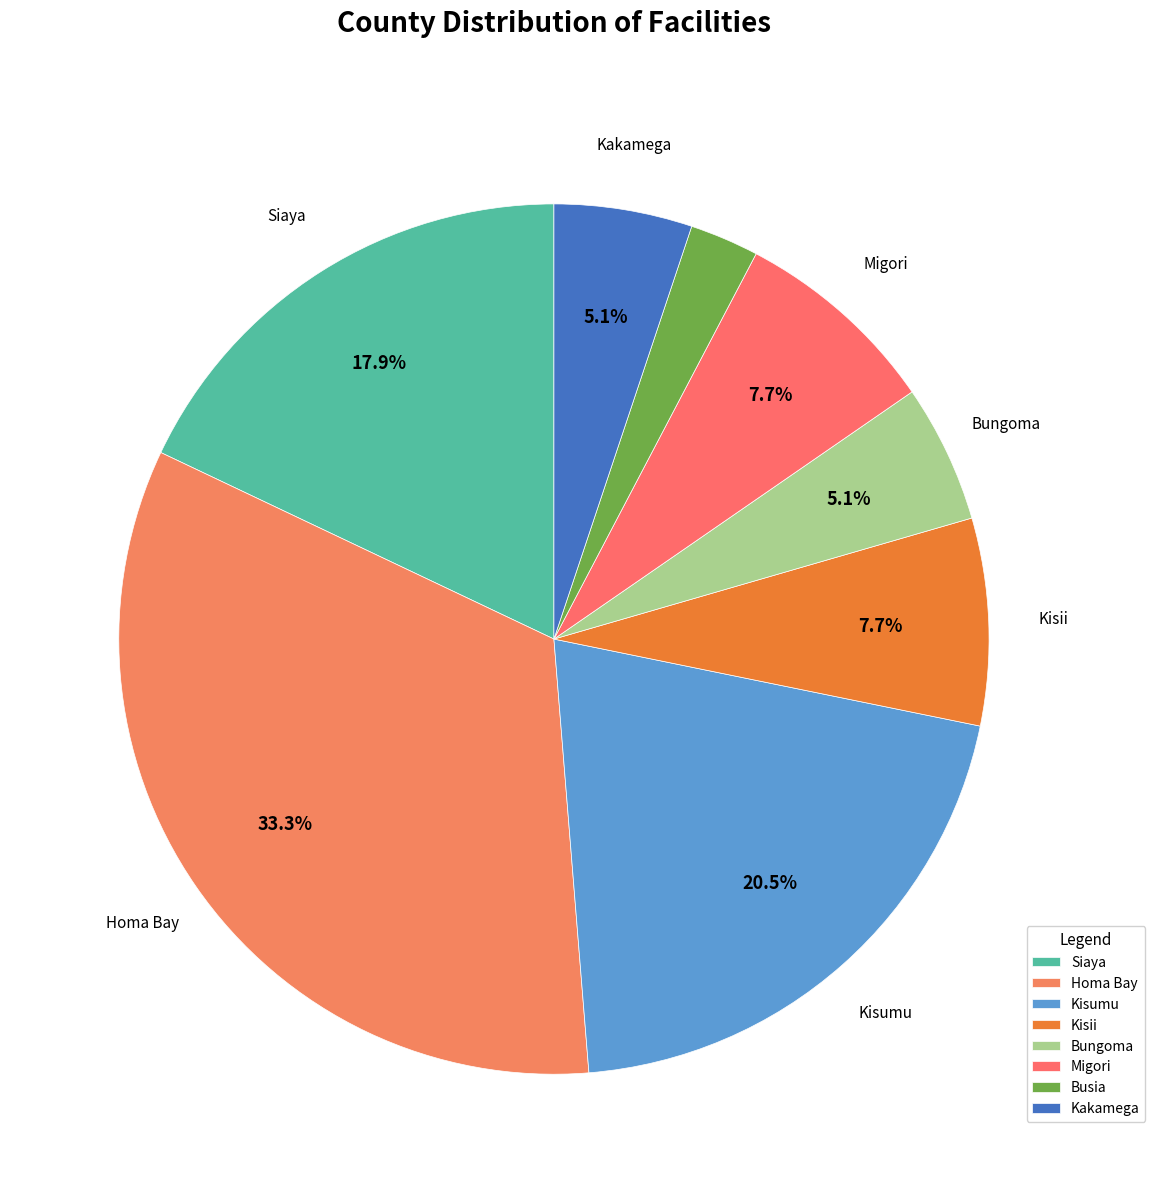

Which slice is the smallest?

Busia